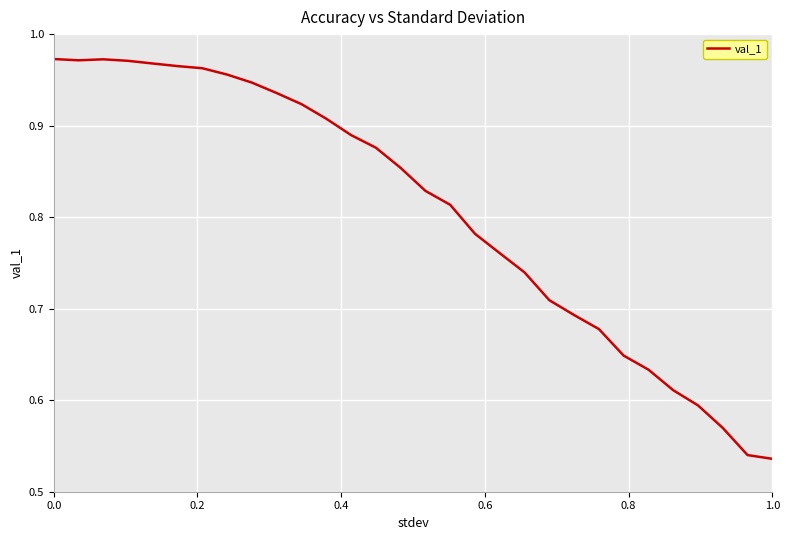

What is the difference between the maximum and minimum values?

0.4